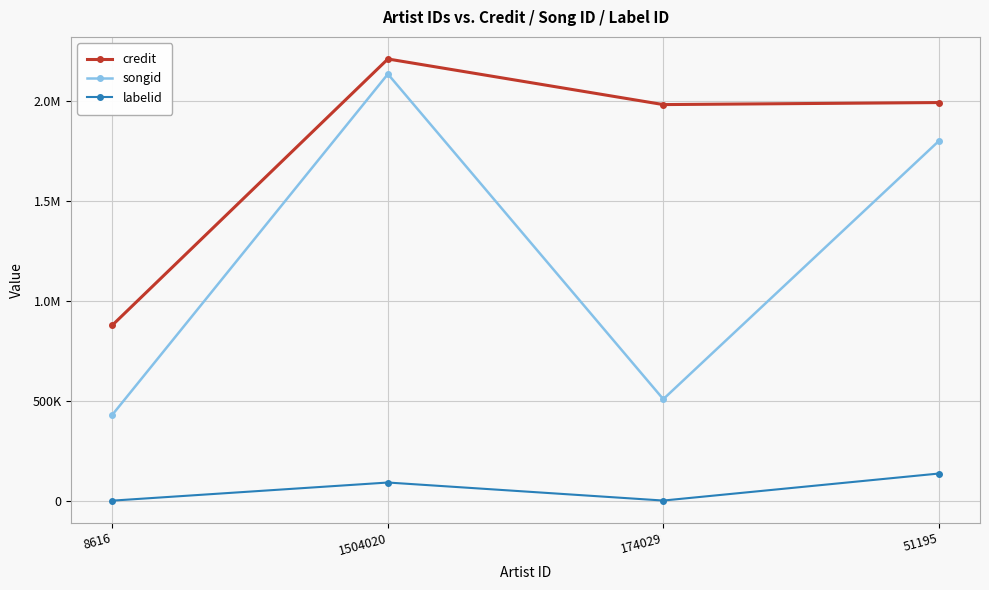

Is this an area chart (filled region under the line)?

No